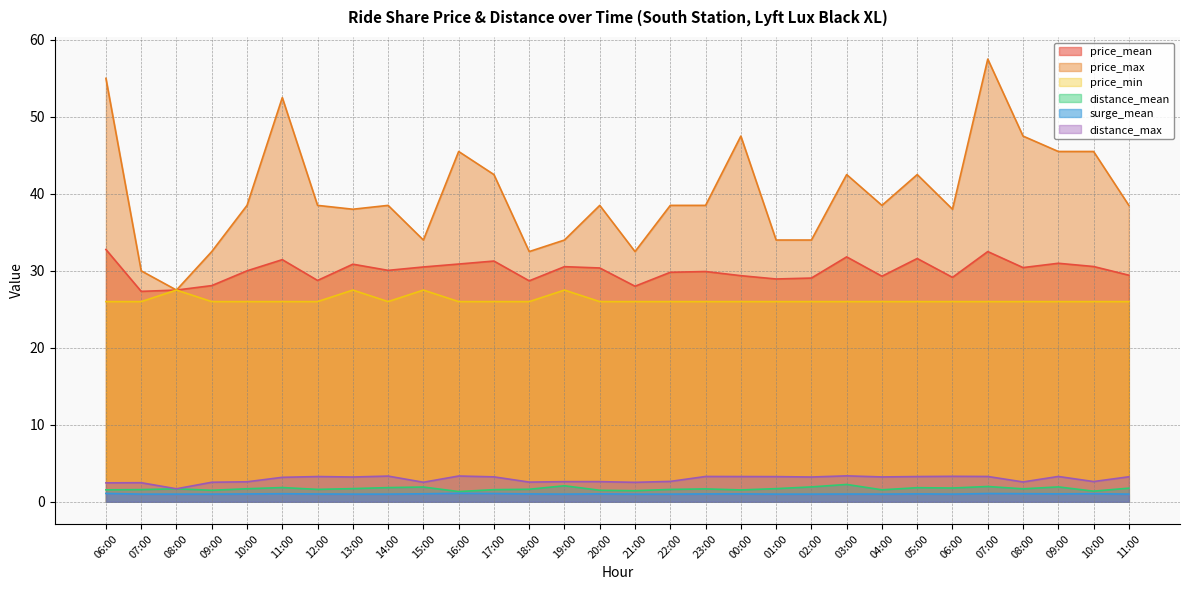

True or false: distance_mean and price_min cross at least once.

False